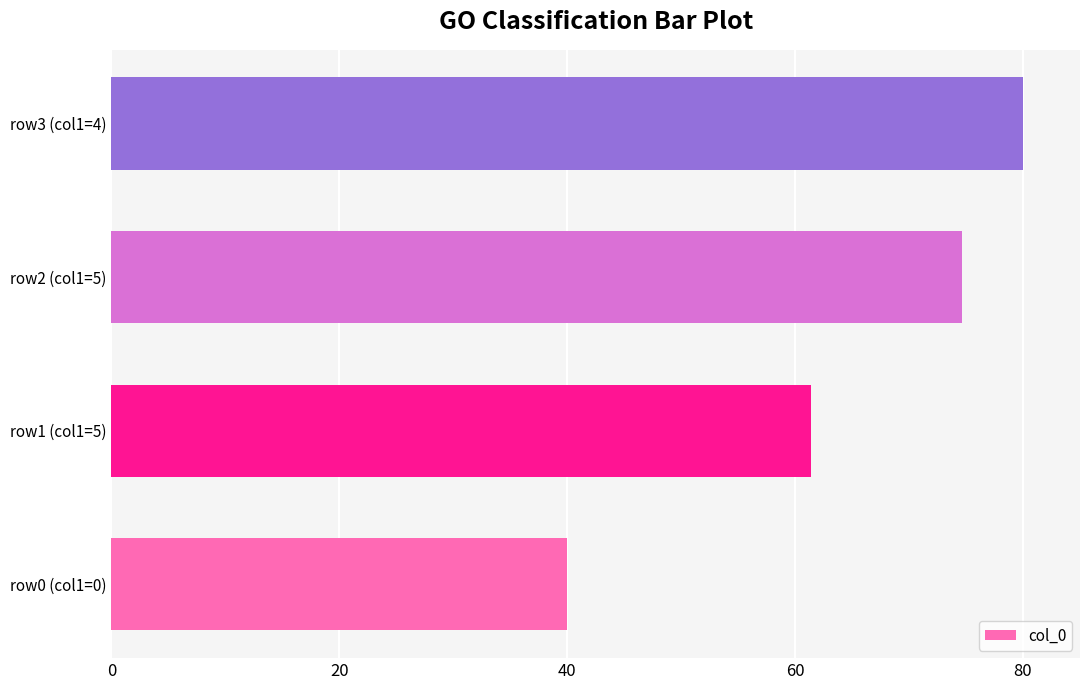

Are the bars horizontal?

Yes